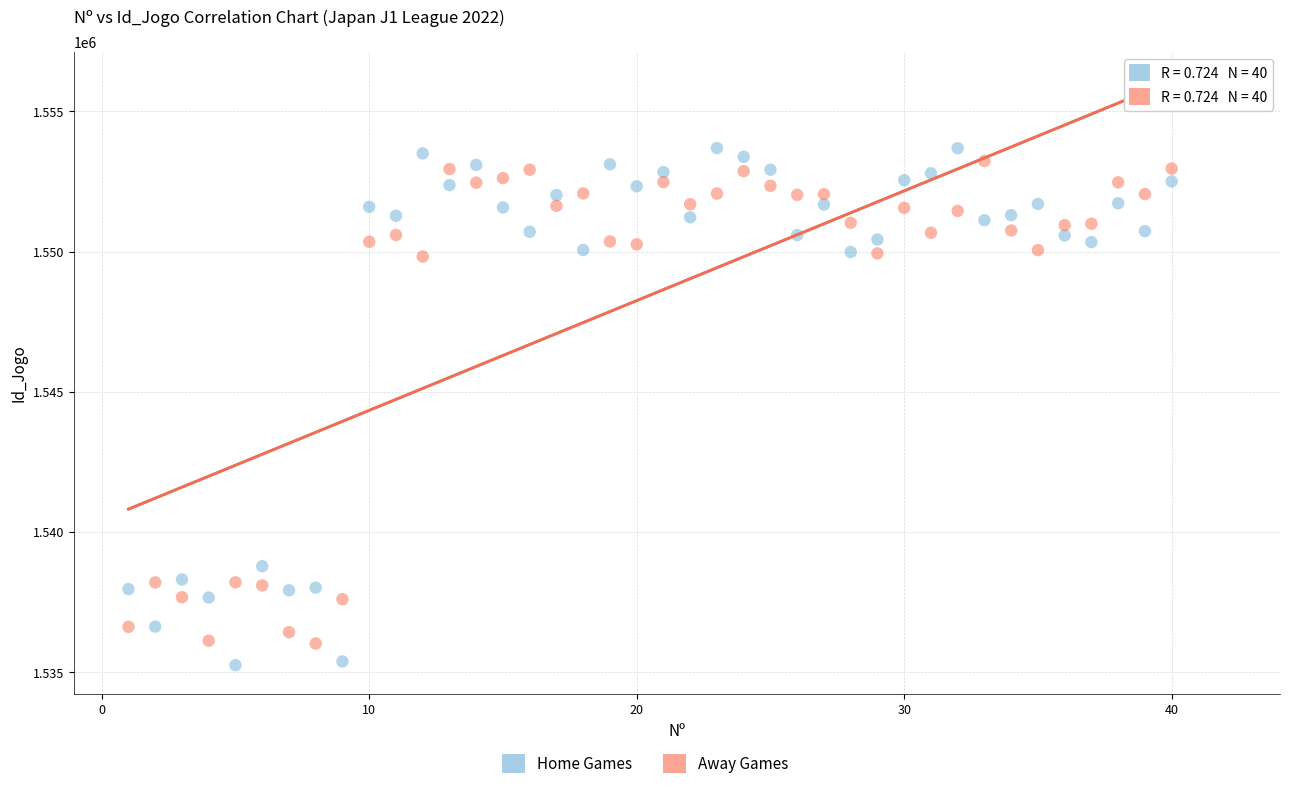

Which series reaches the minimum Y coordinate?

Home Games